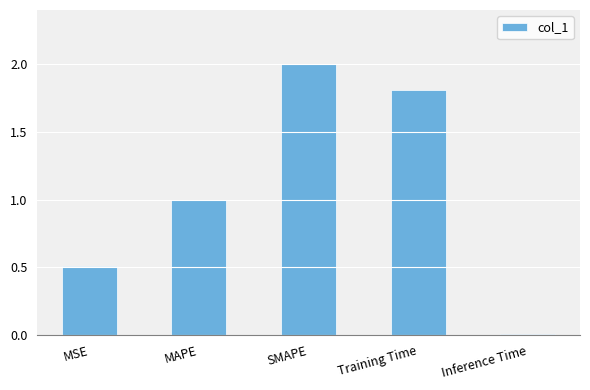

What is the value of the 1st bar from the left?

0.5